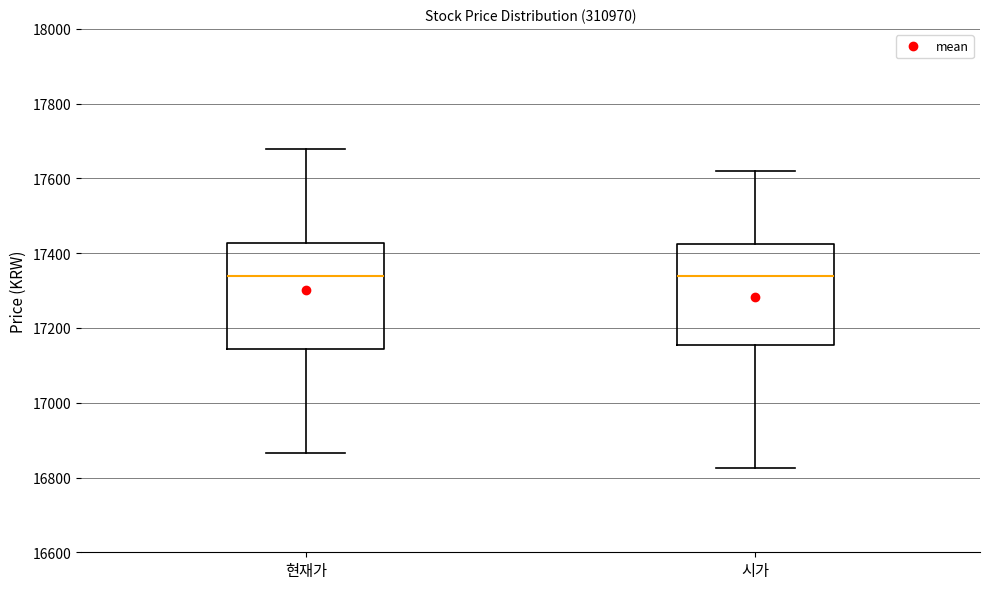

Where is the lower edge of the box for 현재가 on the y-axis? The values are not printed on the chart, so give them approximately, as read against the axis.

17140